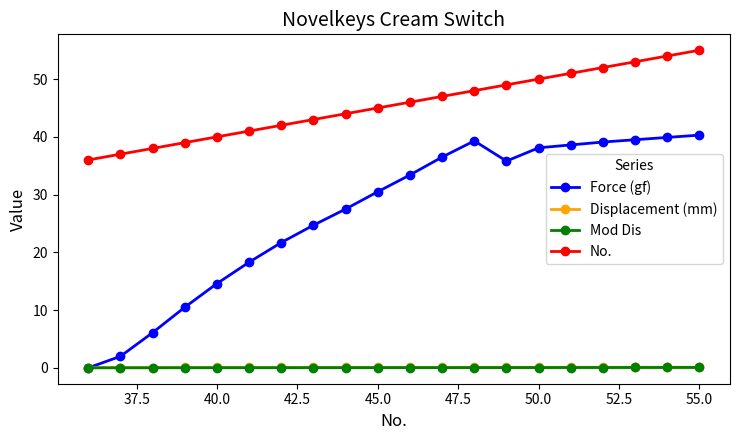

Which series has the largest range (max minus min)?

Force (gf)